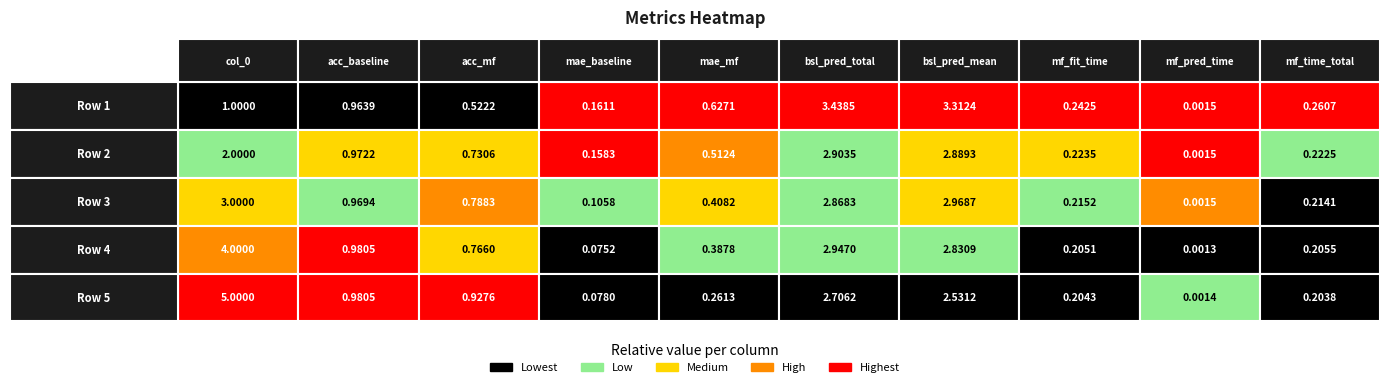

What is the difference between the second highest and minimum values in the baseline_pred_time_total series?

0.2